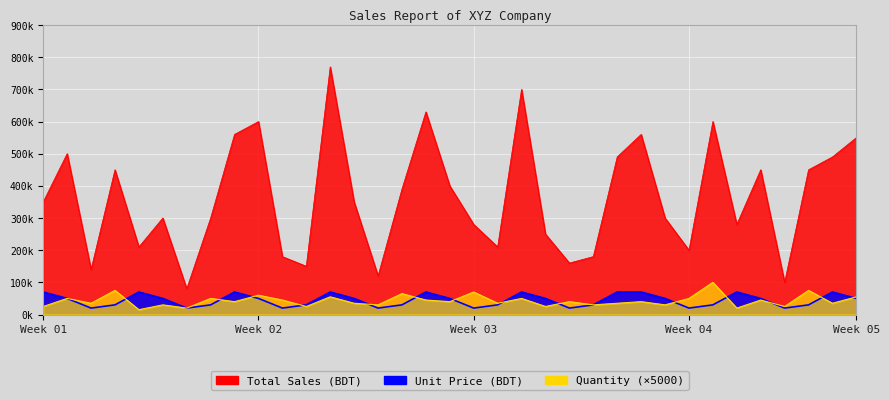

How many data points in Total Sales (BDT) are less than 350000?

17